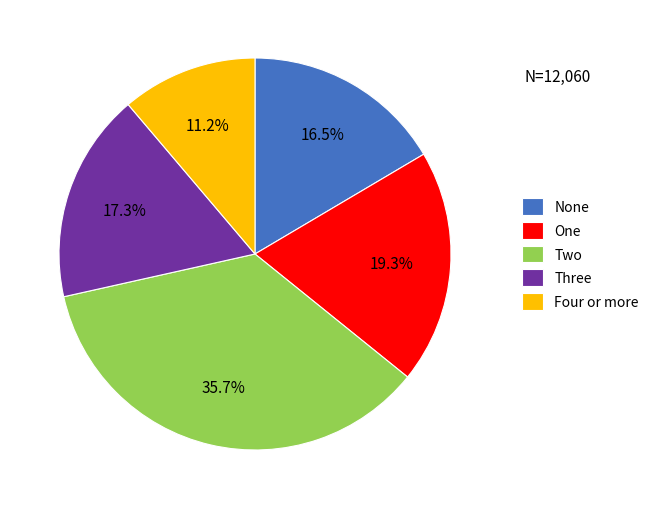

Between Two and Four or more, which is larger?

Two